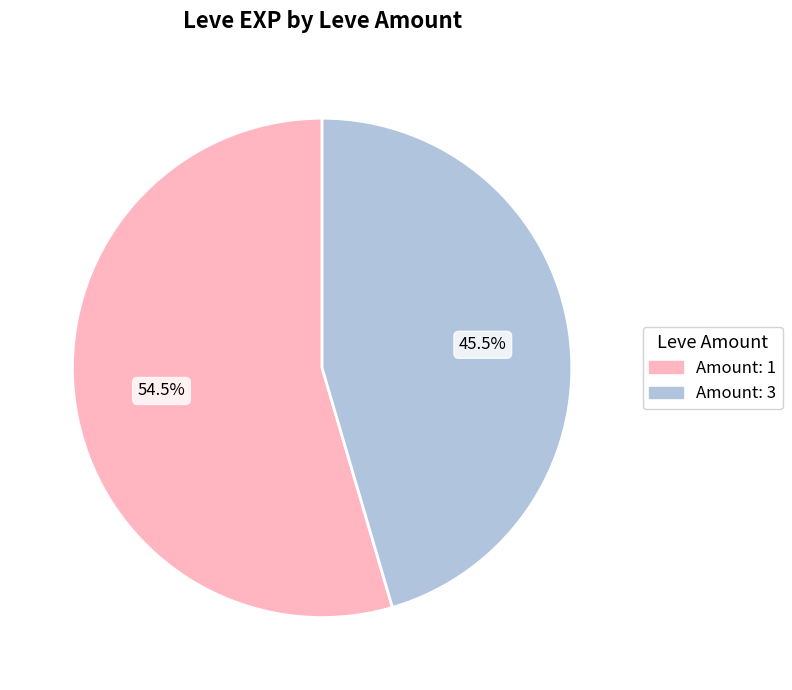

Does any single category account for the majority?

Yes